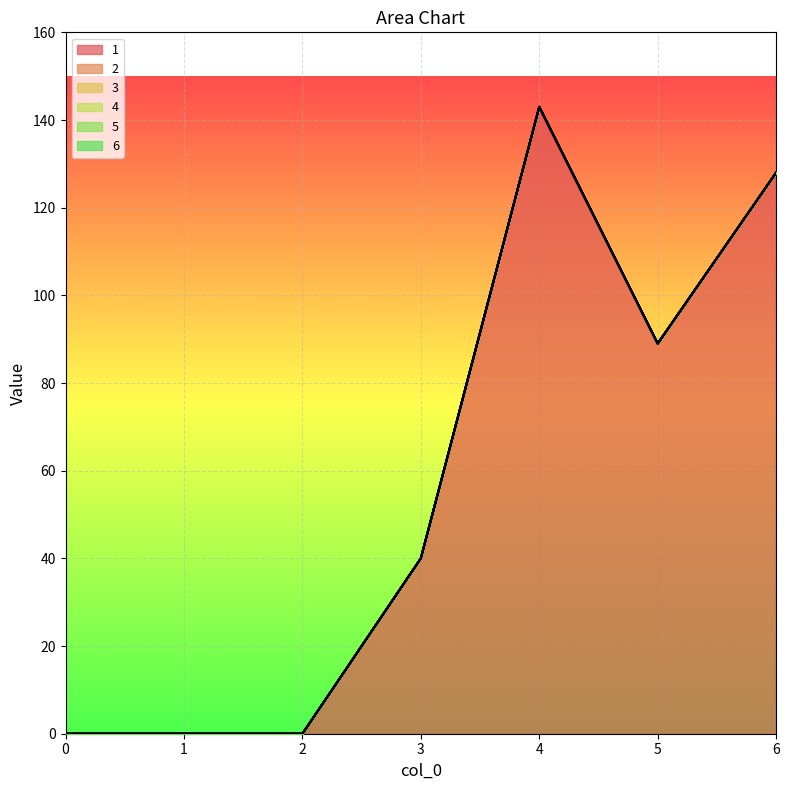

What is the average value of the 1 series?

57